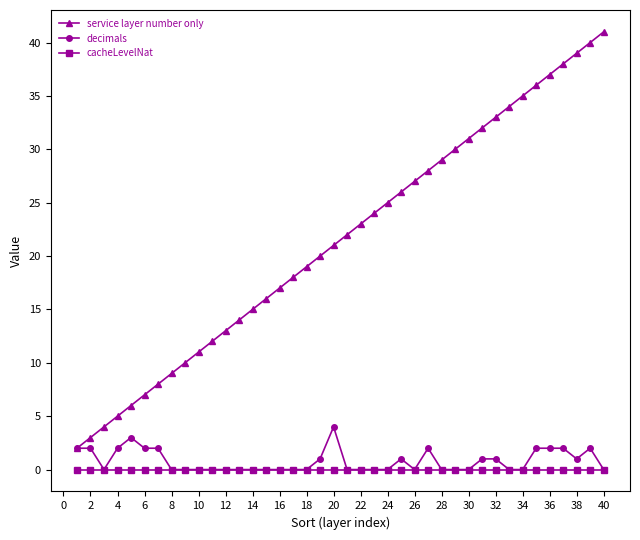

How many lines are shown in the chart?

3